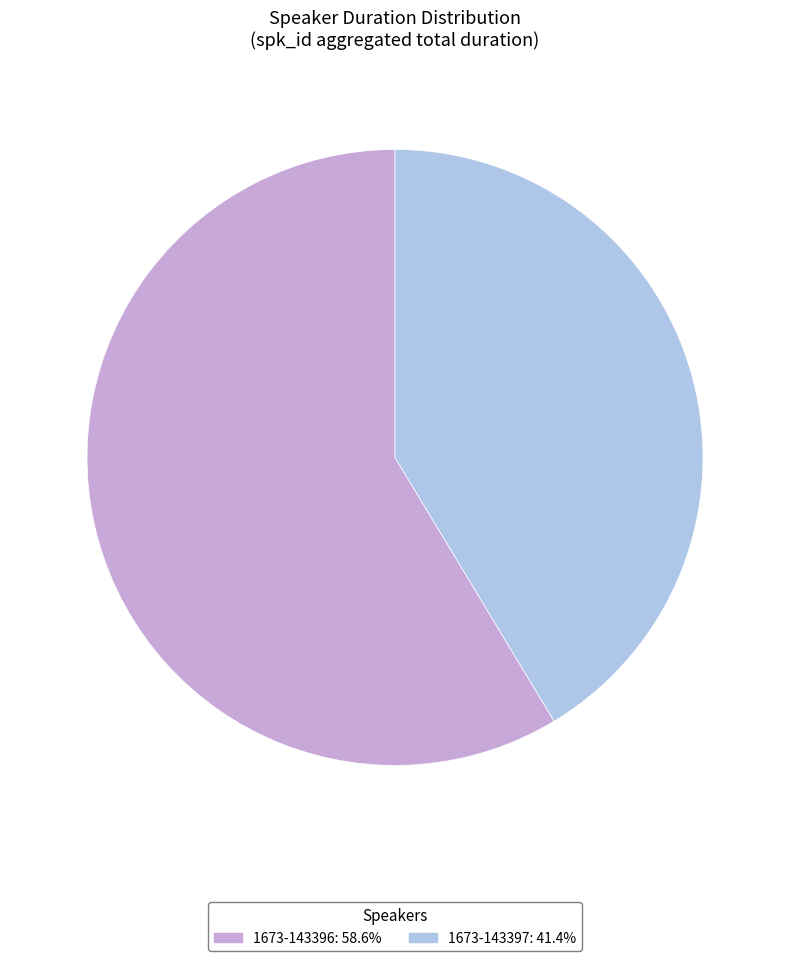

Count the number of slices in the pie.

2